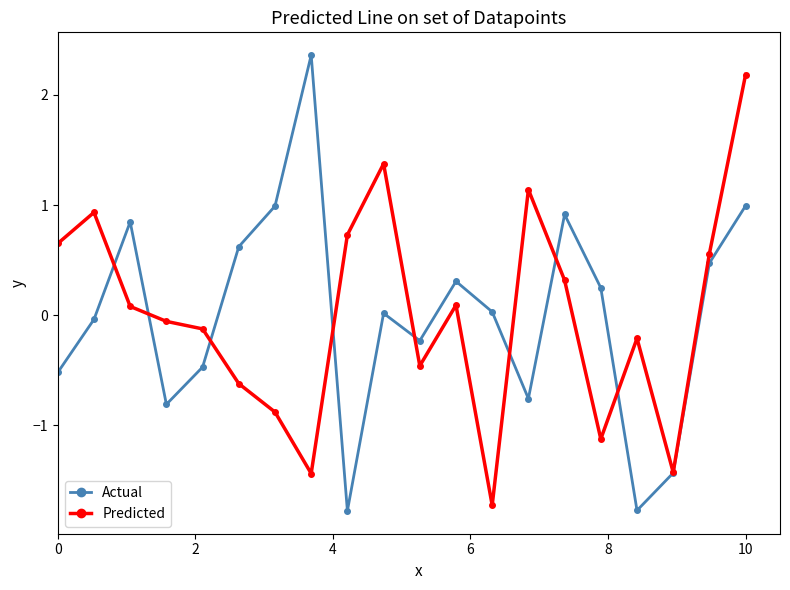

At how many categories does at least one series exceed -1?

19